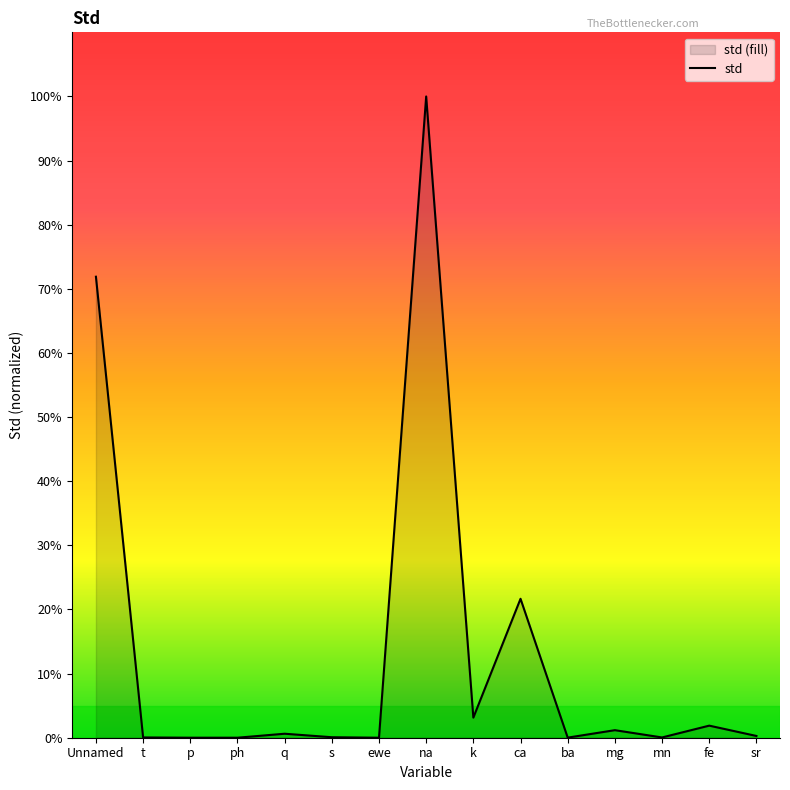

What is the value of the 1st point from the left?

71.9